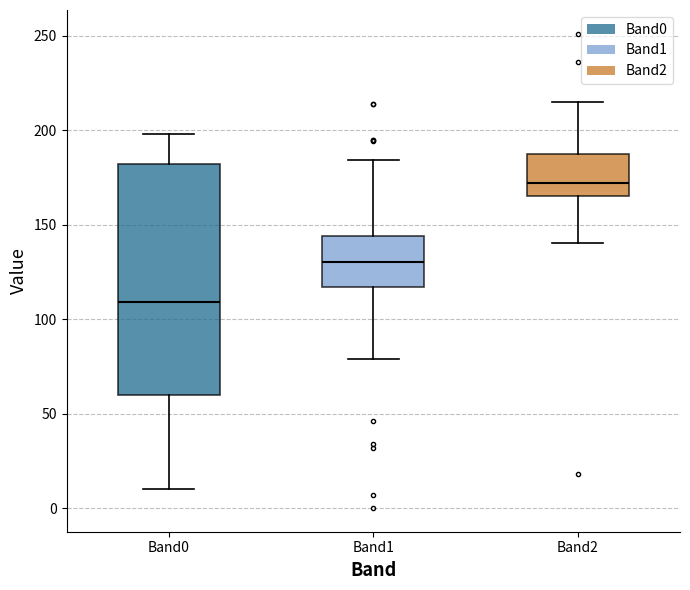

Which box's median line is the highest?

Band2